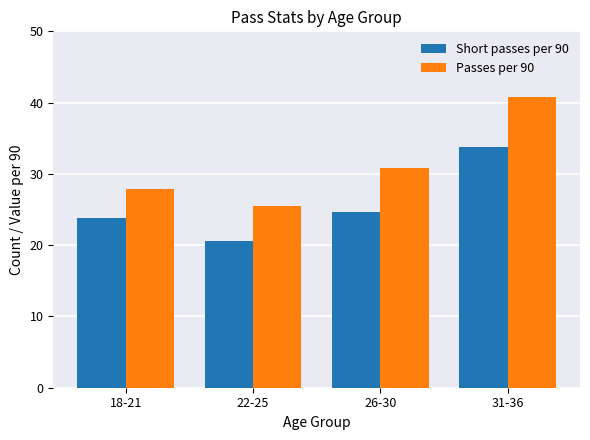

List the series in order of their peak value, lowest first.

Short passes per 90, Passes per 90